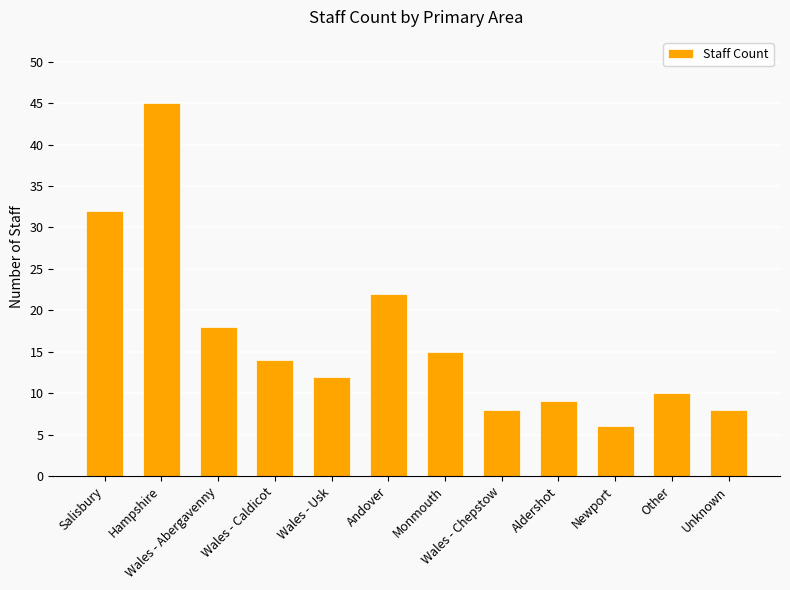

Where does the data first go above 14?

Salisbury